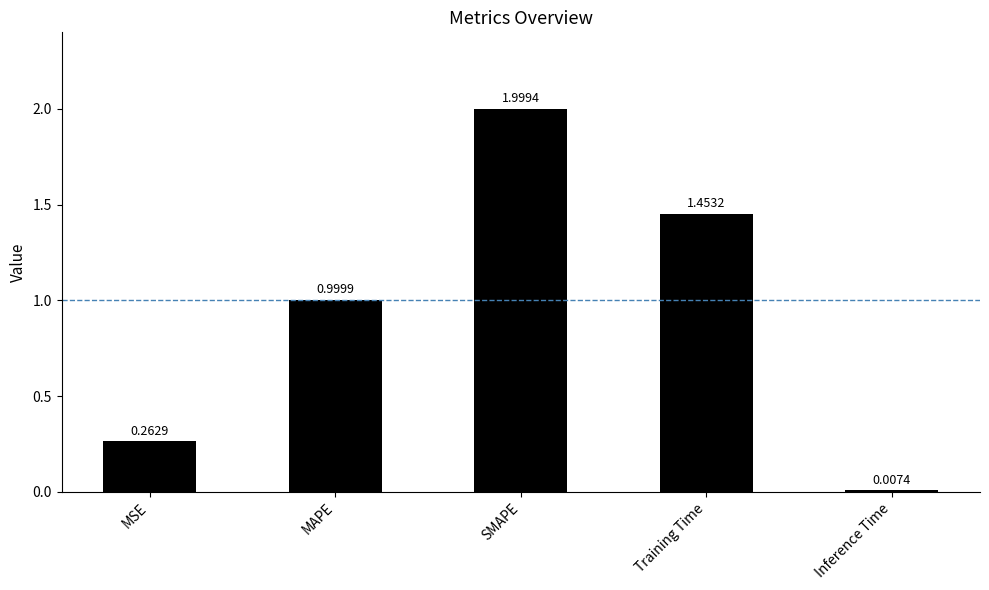

What is the difference between the maximum and minimum values?

2.0